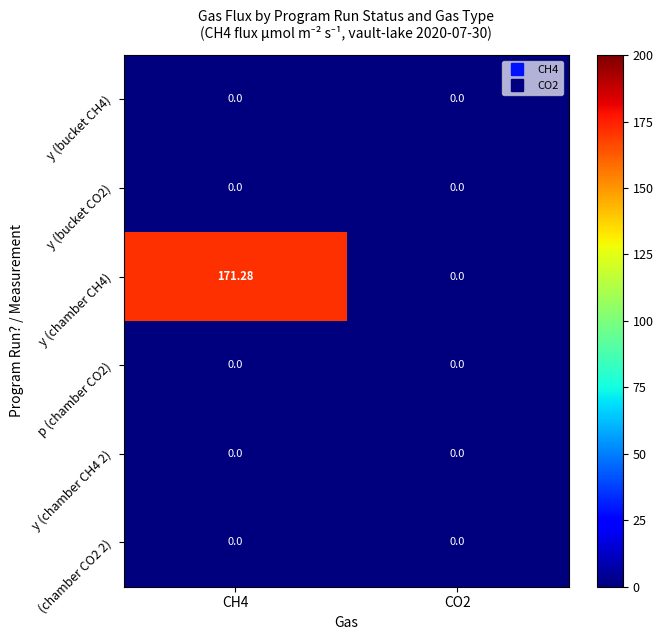

How many categories are shown in the chart?

2